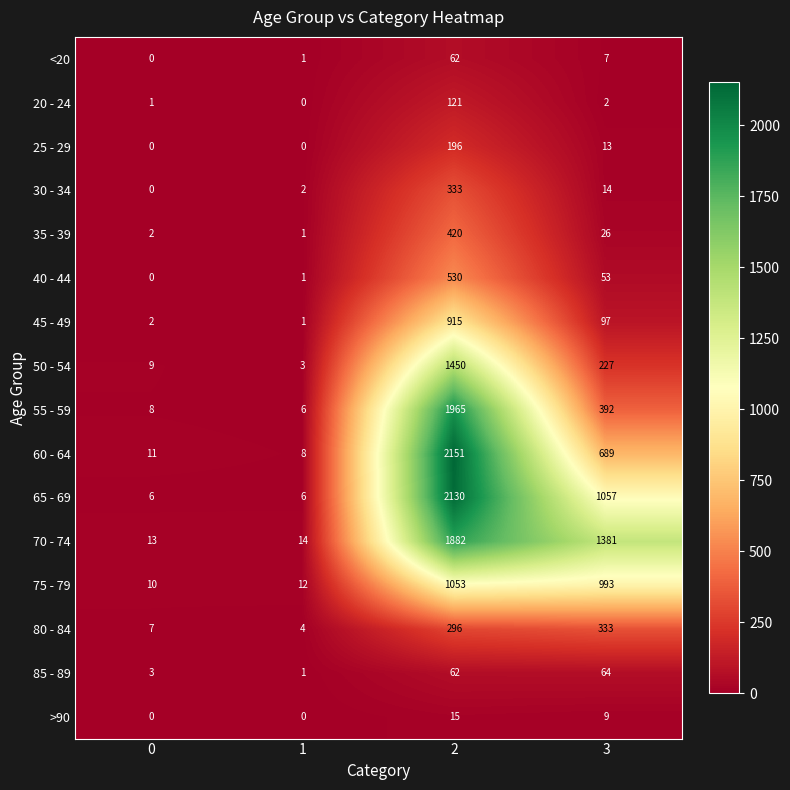

How many categories are shown in the chart?

4